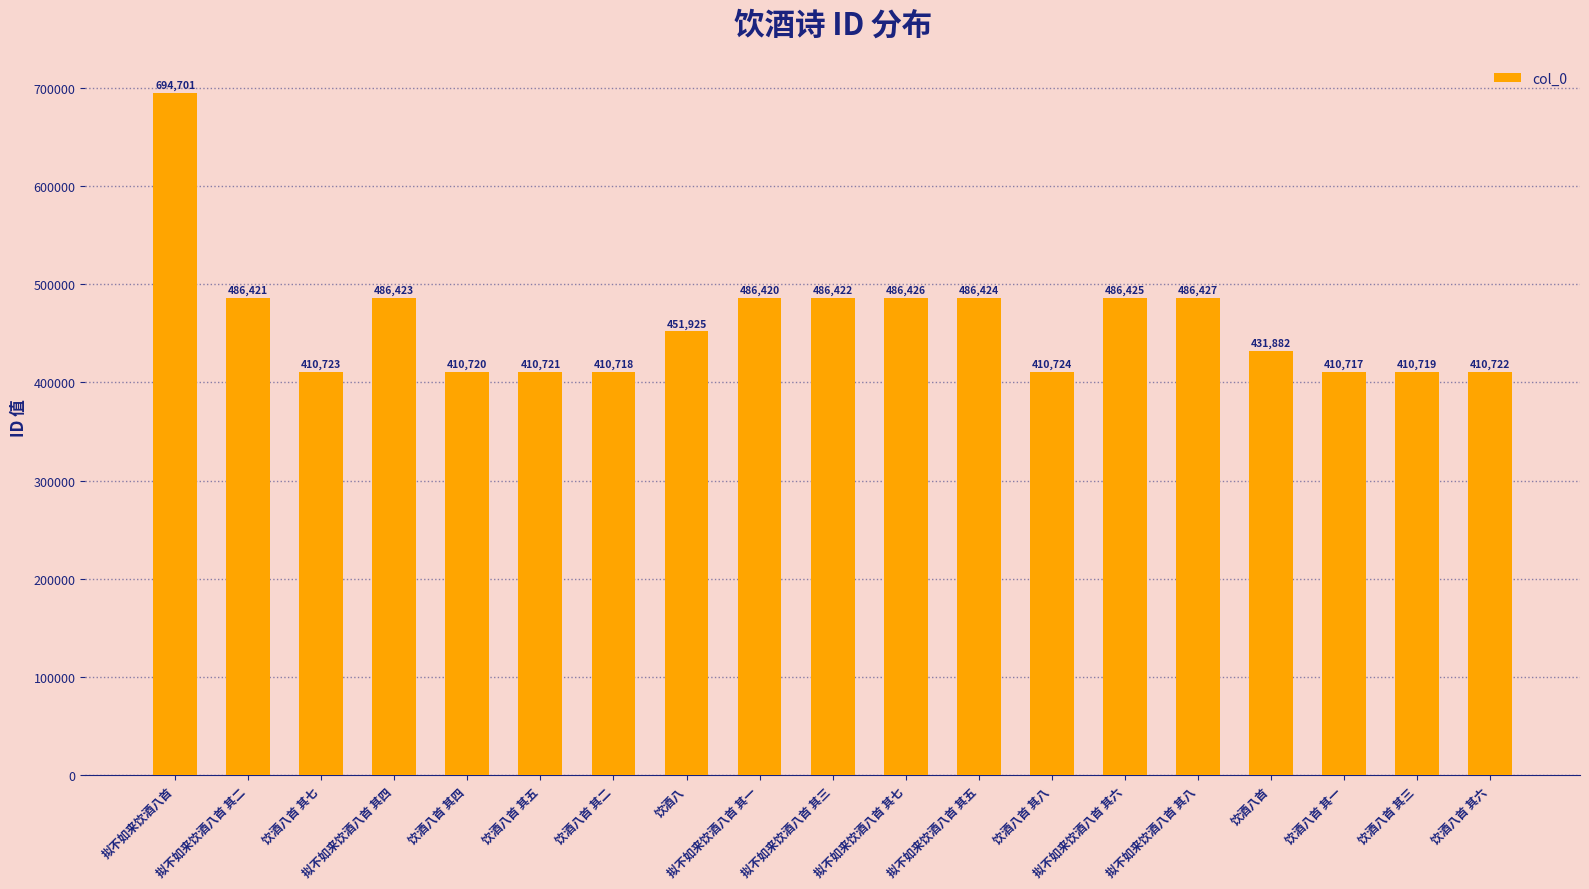

What position from the left is 饮酒八首 其四?

5